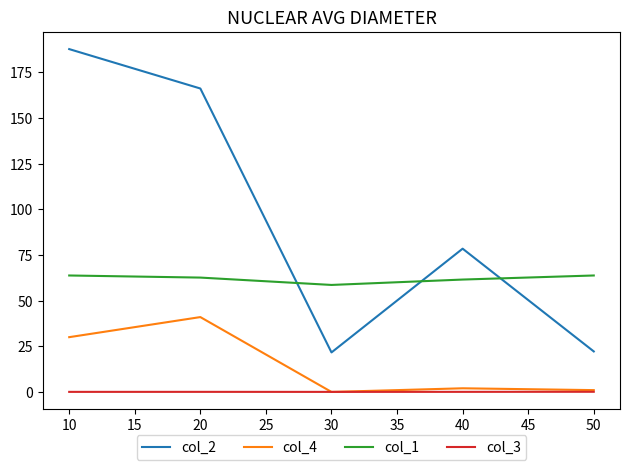

What is the minimum value for col_1?

58.6